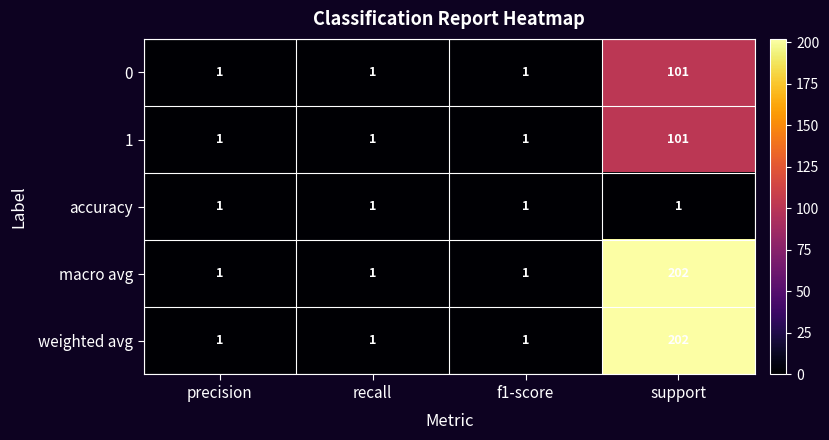

Reading left to right, transcribe all the data shown in this chart.

0: 1	1	1	101
1: 1	1	1	101
accuracy: 1	1	1	1
macro avg: 1	1	1	202
weighted avg: 1	1	1	202